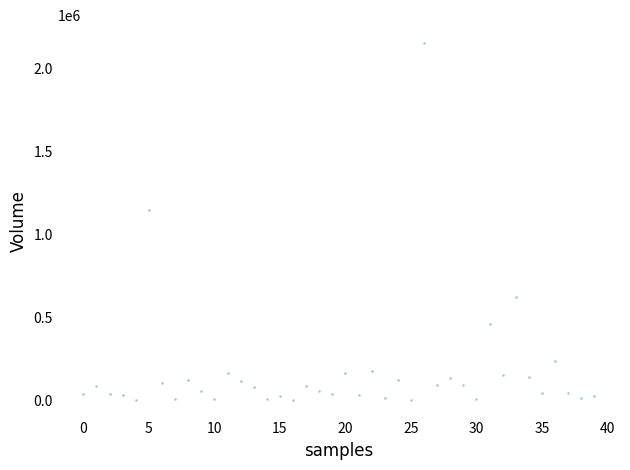

What is the range of Y values (max minus min)?

2150390.0